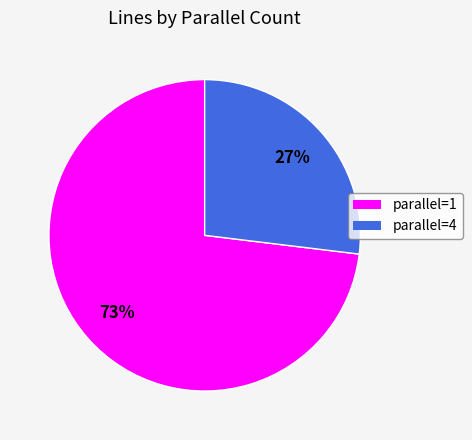

Approximately how many times larger is the value at parallel=4 compared to parallel=1?

0.4